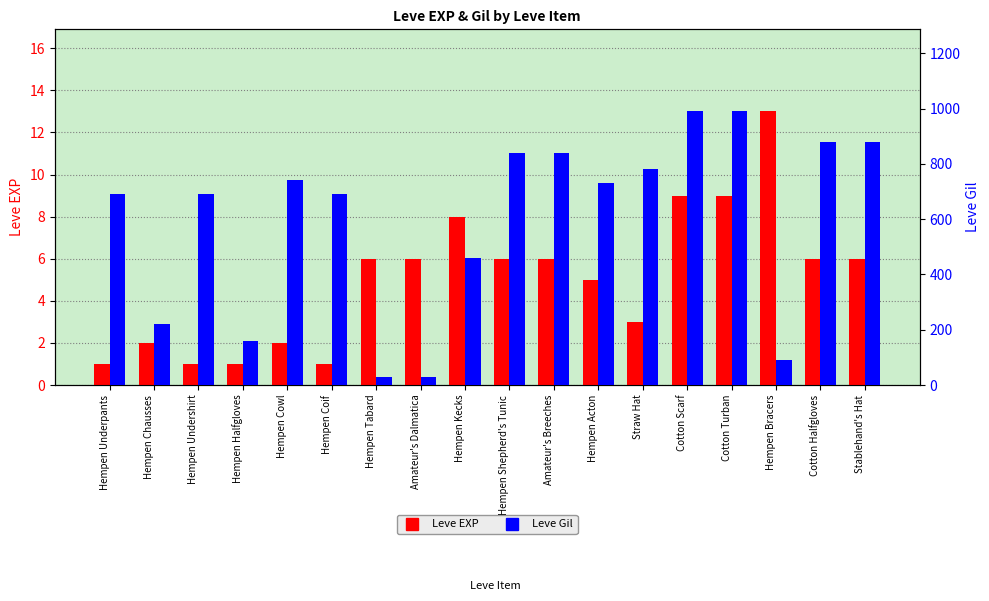

What is the difference between the highest and lowest values at Cotton Halfgloves?

874